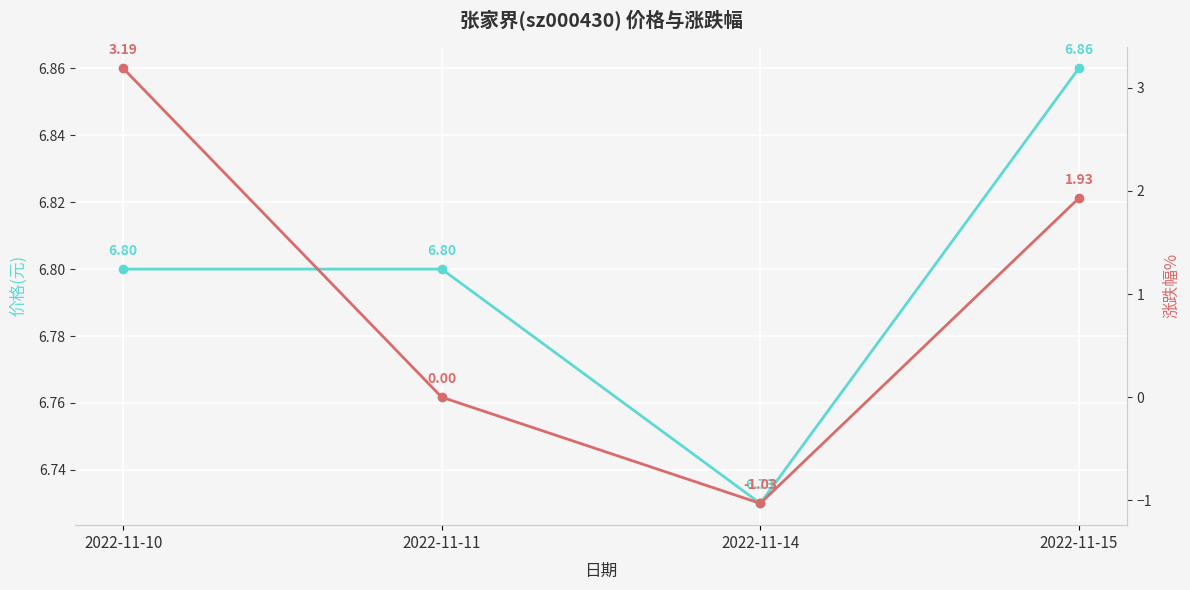

Is it true that 涨跌幅% equals -1.0 at 2022-11-14?

True